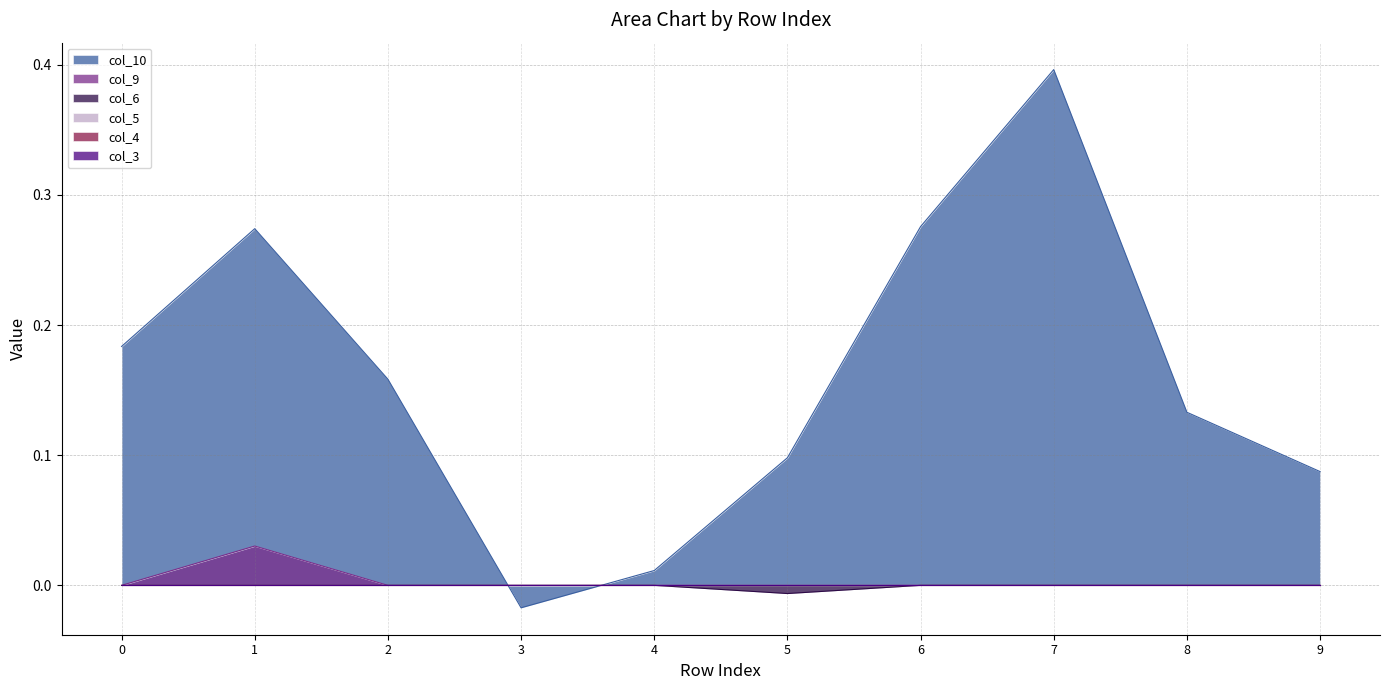

Which label corresponds to the smallest value in the chart?

3